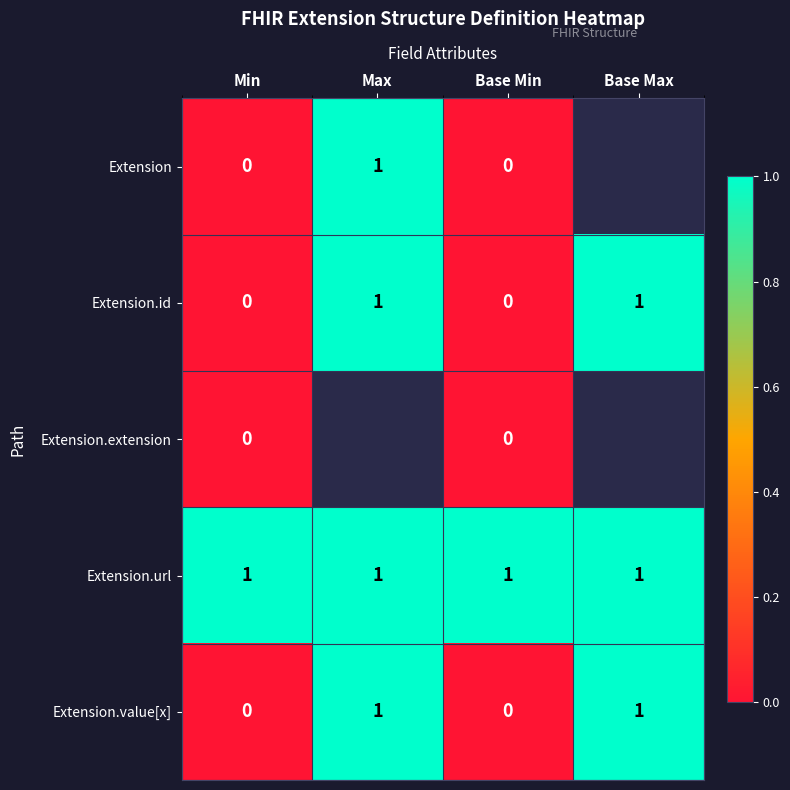

Between Max and Min, which is larger?

Max